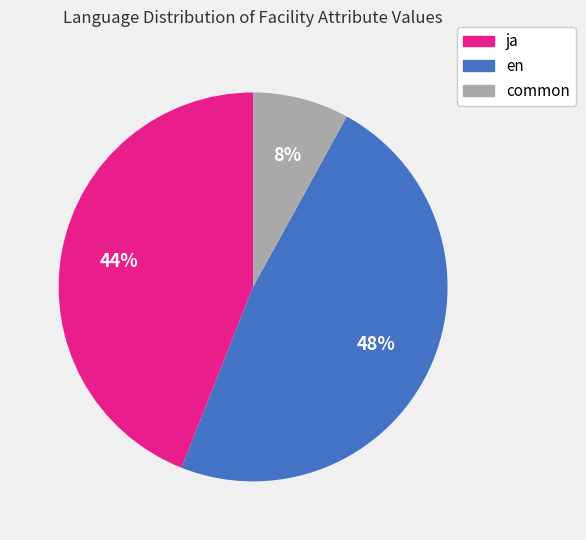

Combined, do common and ja account for over 50%?

Yes